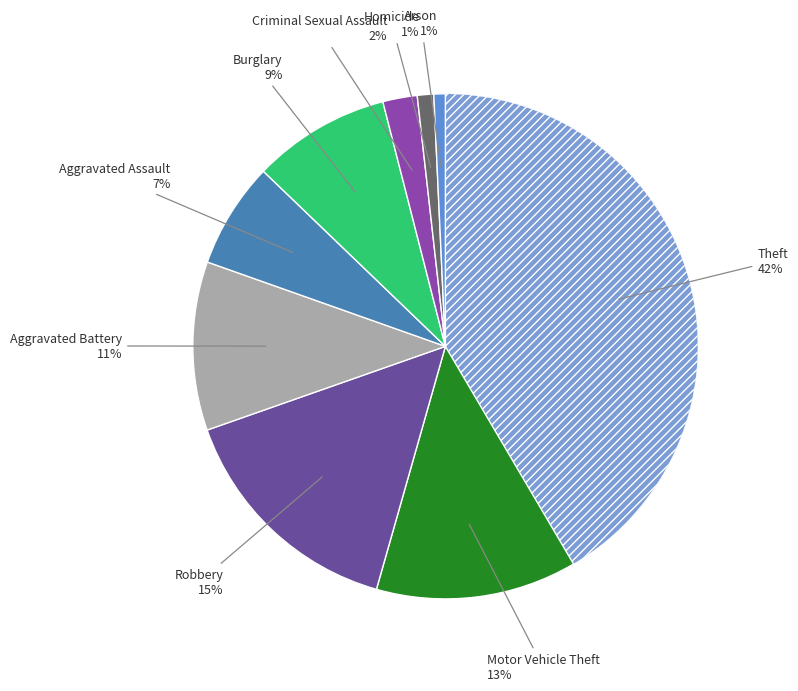

Does any single category account for the majority?

No